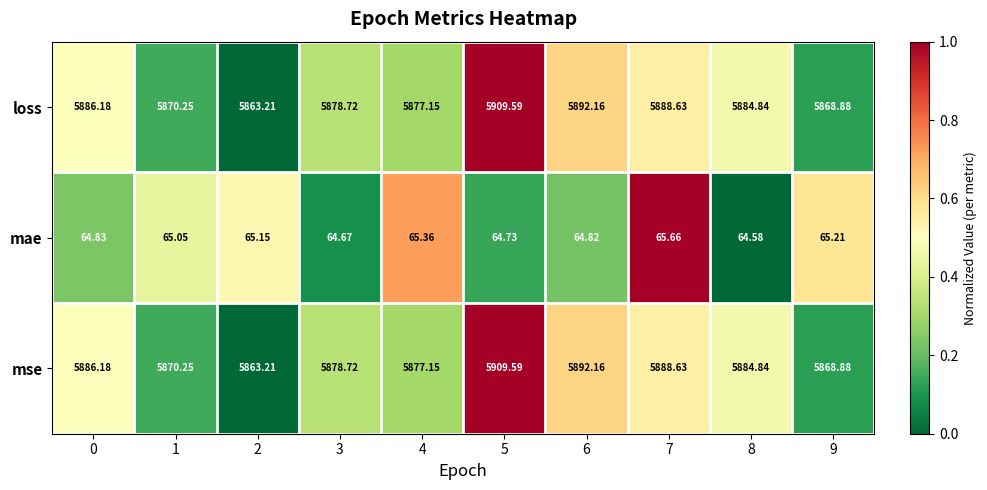

Is the value of loss at 0 greater than the value of mae at 2?

Yes